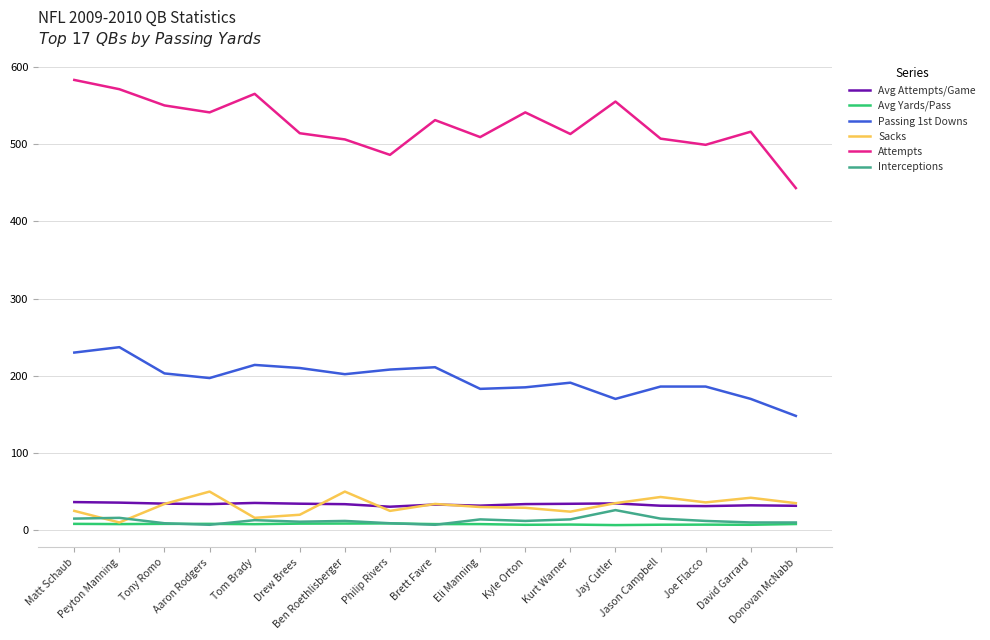

True or false: Avg Yards/Pass and Attempts cross at least once.

False